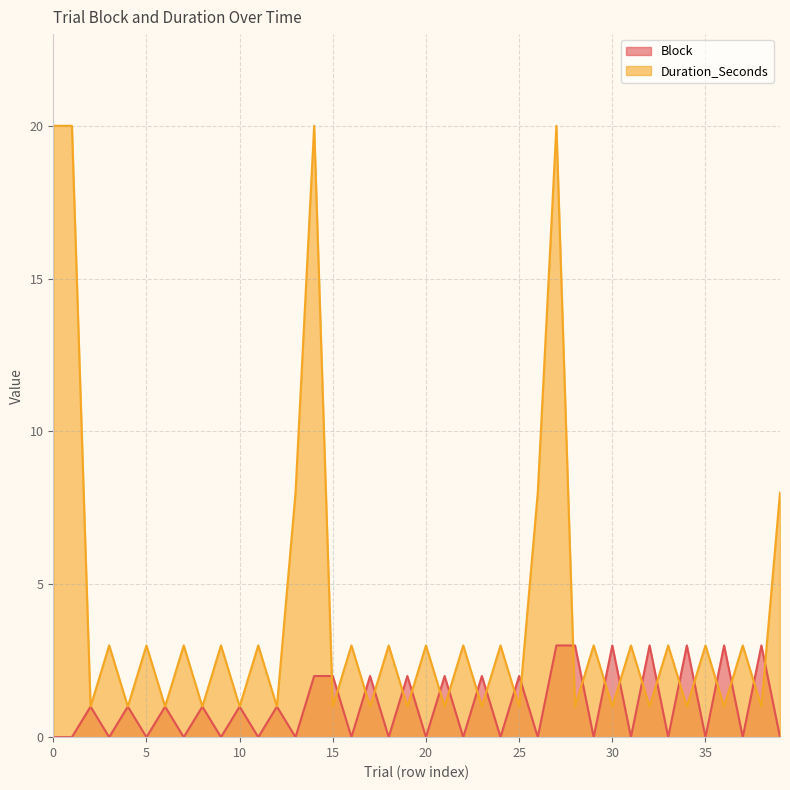

What is the sum of the Duration_Seconds values at 22 and 24?

6